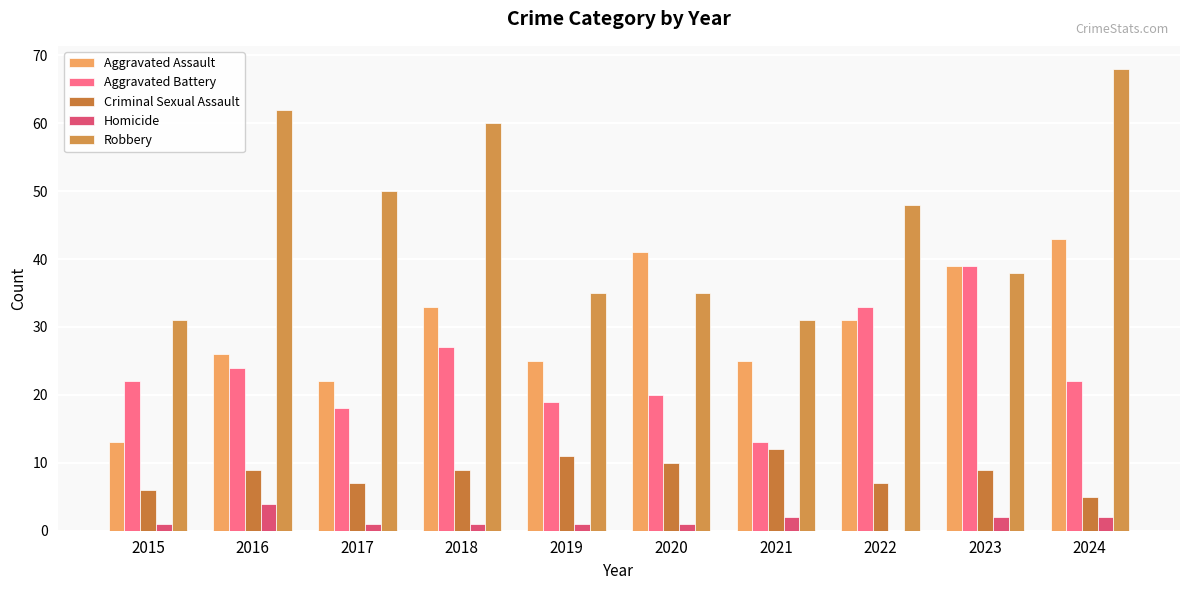

How many data points does each series have?

10